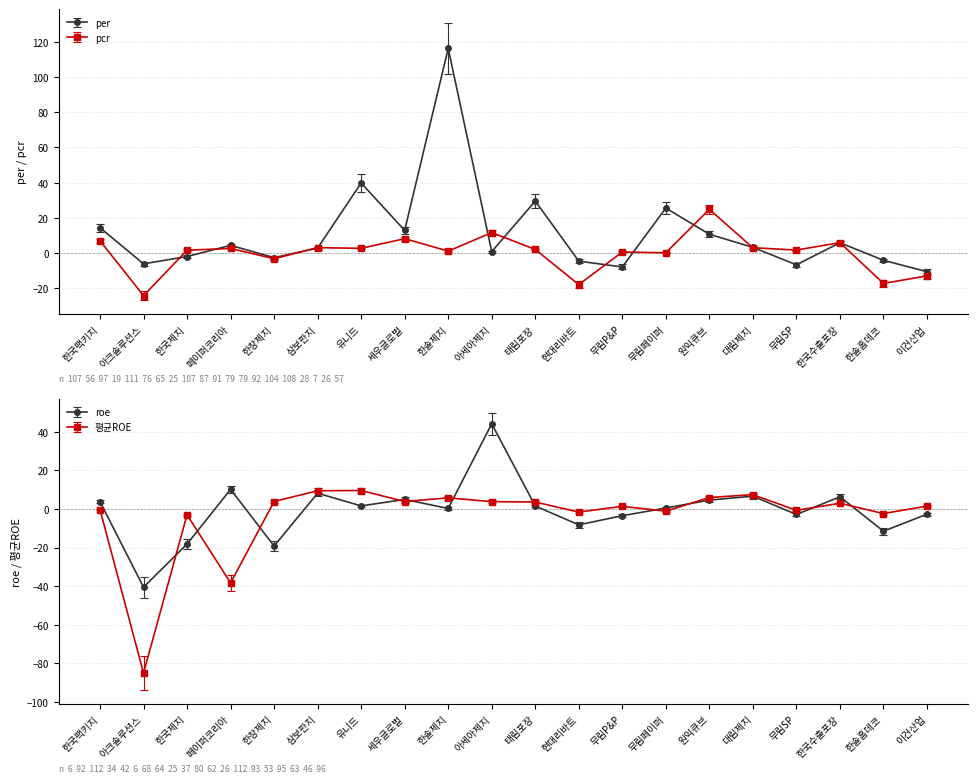

Is it true that roe equals 1.5 at 태림포장?

True